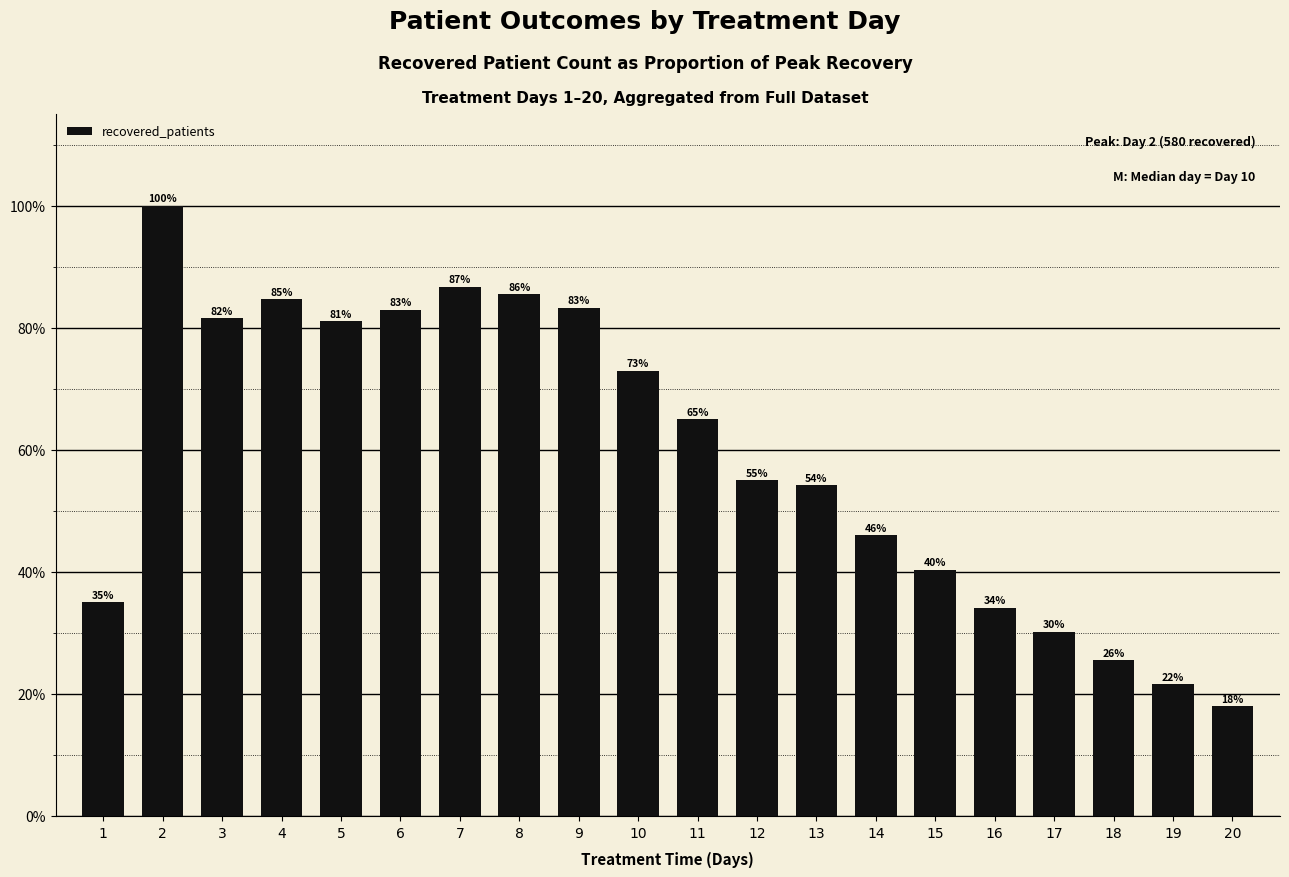

Rank the categories by value from lowest to highest.

20, 19, 18, 17, 16, 1, 15, 14, 13, 12, 11, 10, 5, 3, 6, 9, 4, 8, 7, 2